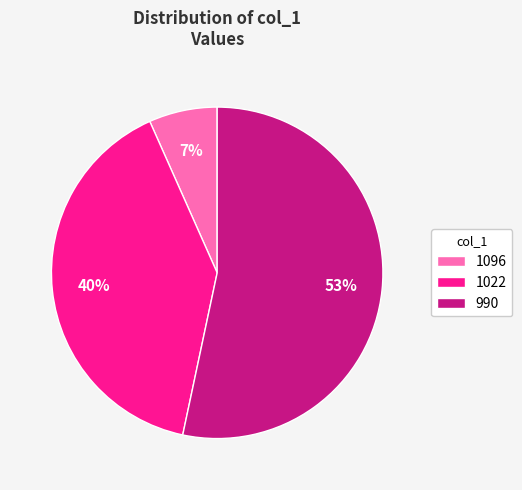

Rank the categories by value from highest to lowest.

990, 1022, 1096